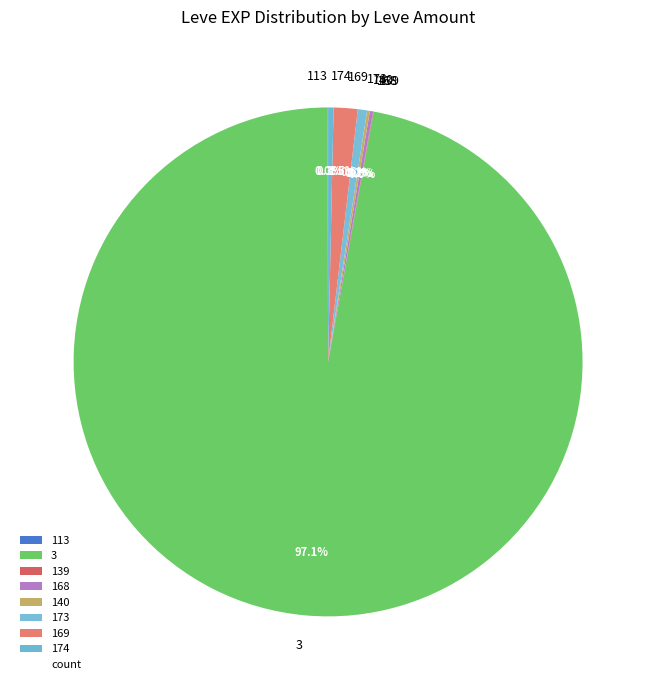

Combined, do 173 and 174 account for over 50%?

No